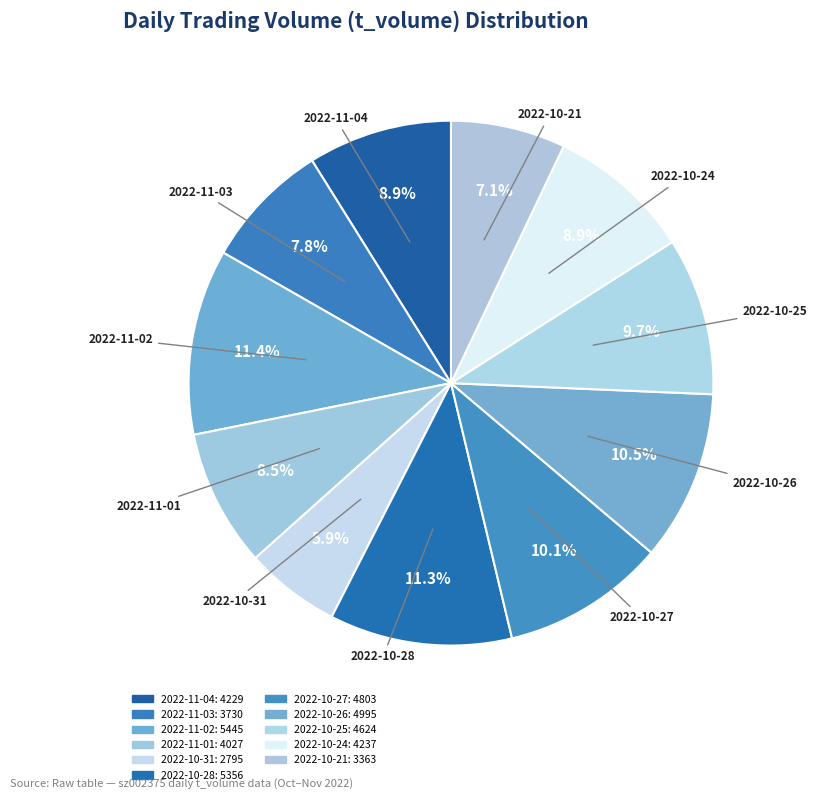

Is the sum of 2022-10-28 and 2022-10-31 greater than half?

No